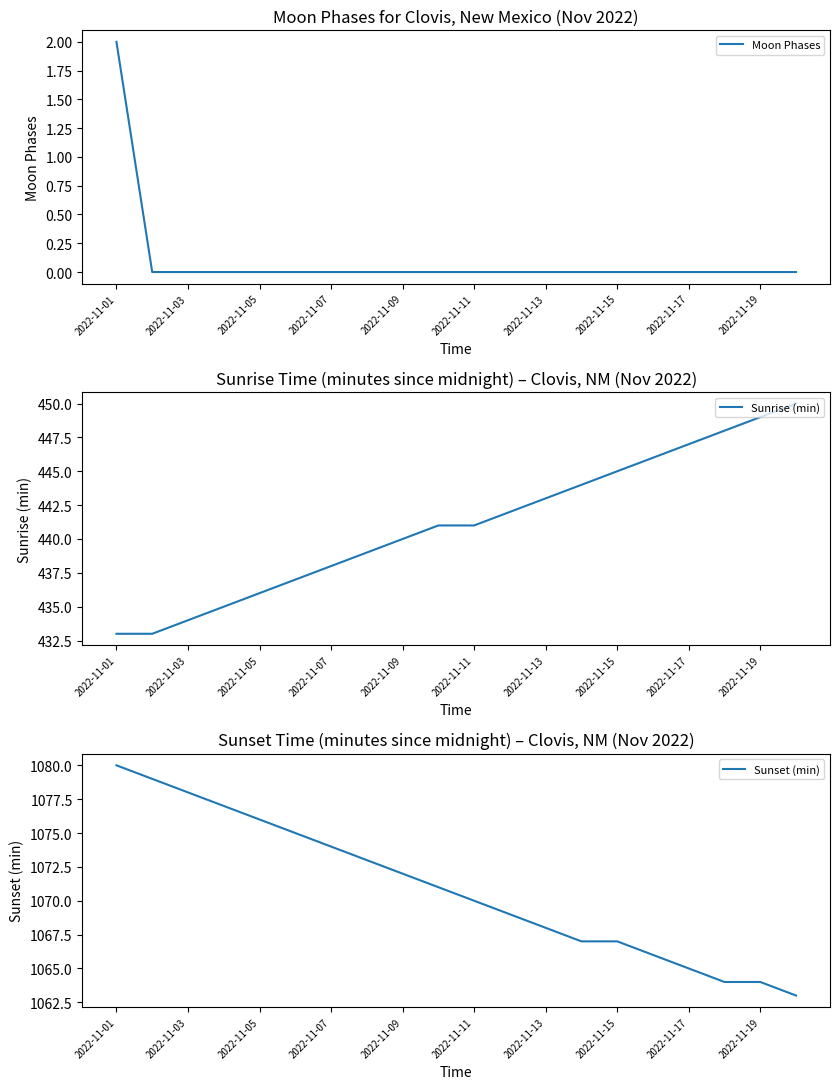

Does the chart display data point markers on the line(s)?

No